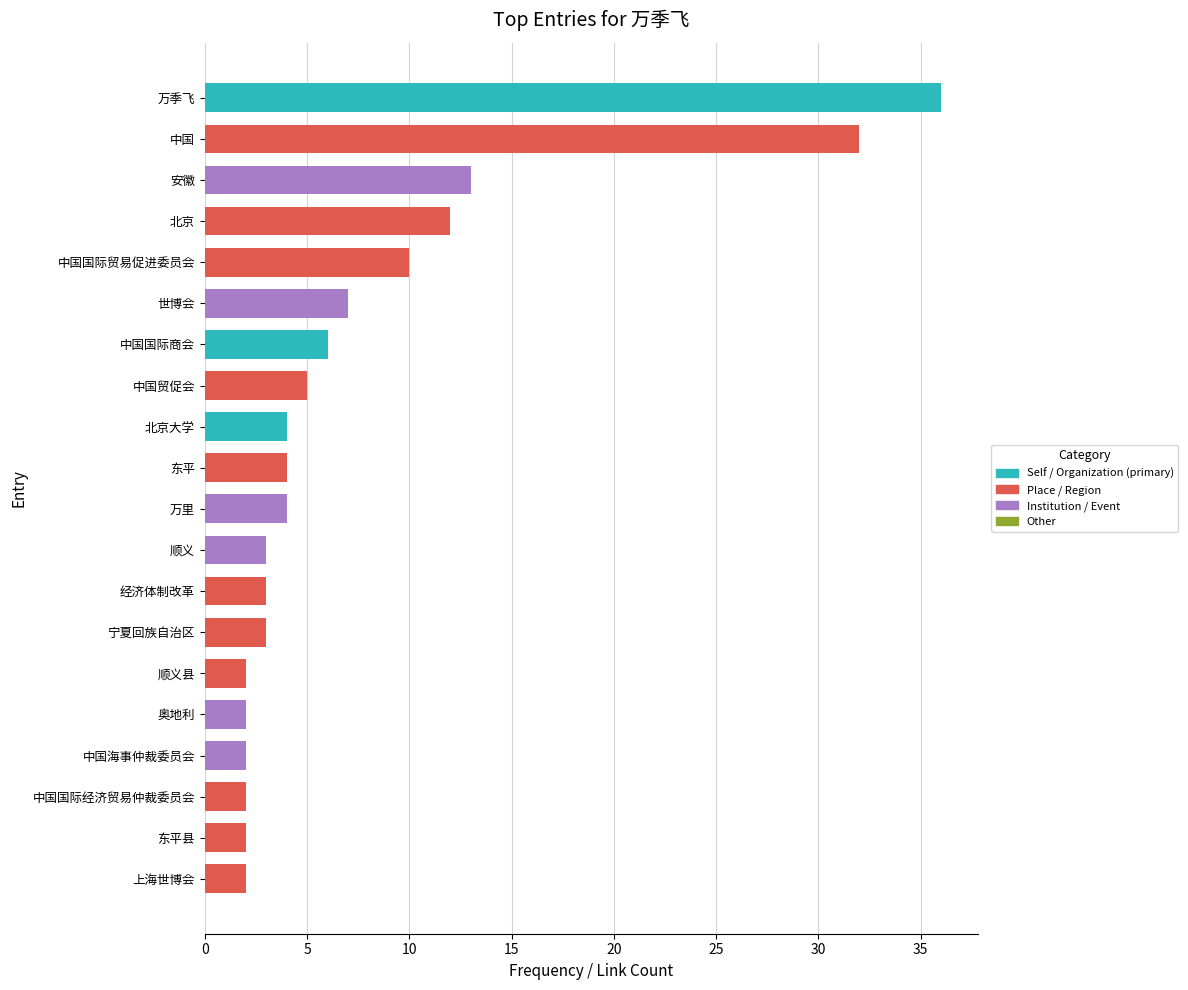

What is the sum of the values at 中国 and 北京?

44